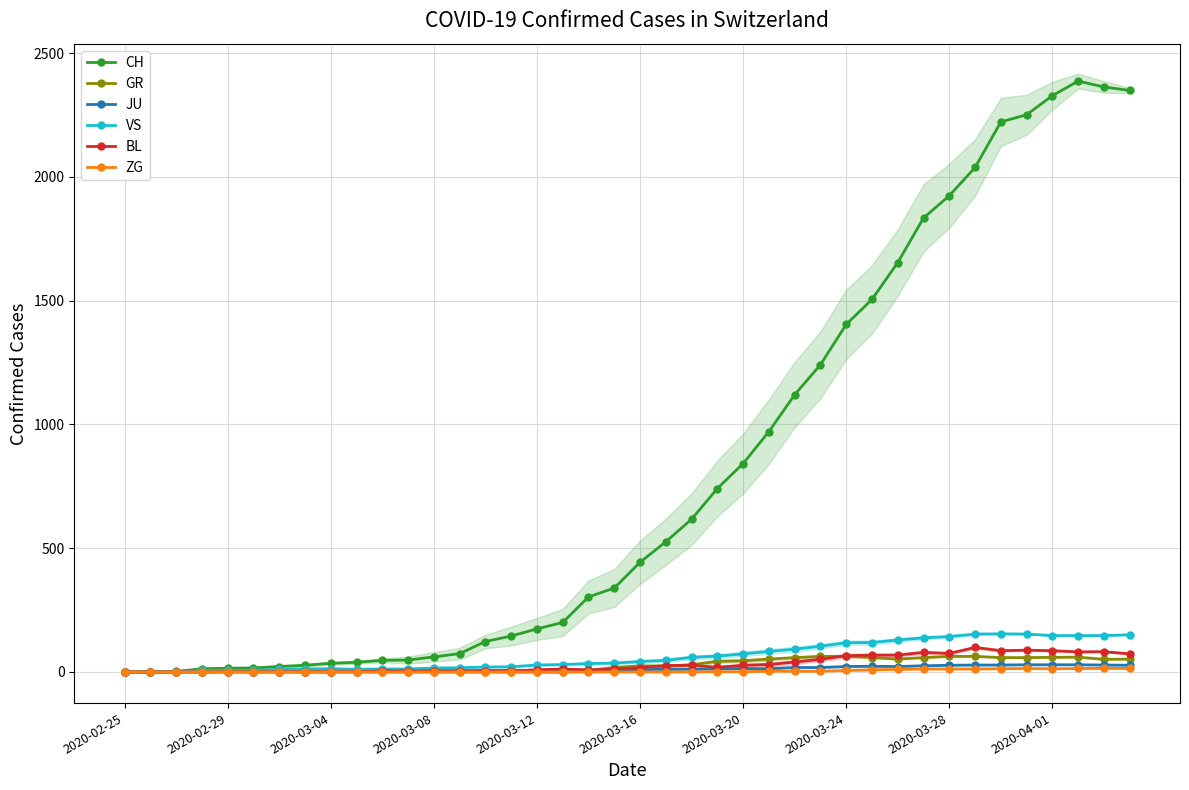

True or false: VS has more than 0 points higher than both neighbors.

True